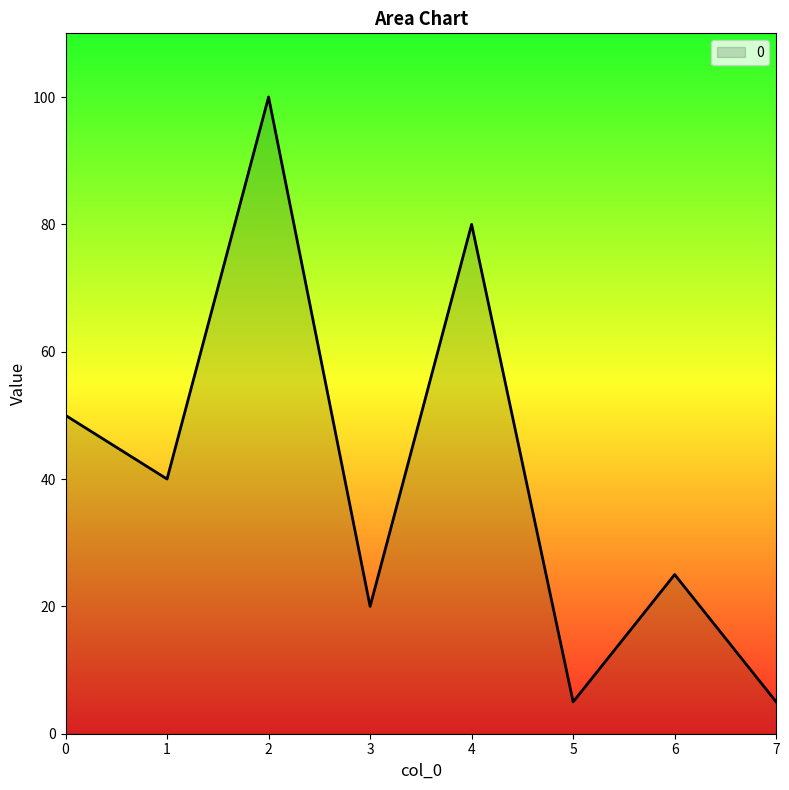

Reading right to left, transcribe all the data shown in this chart.

7=5	6=25	5=5	4=80	3=20	2=100	1=40	0=50